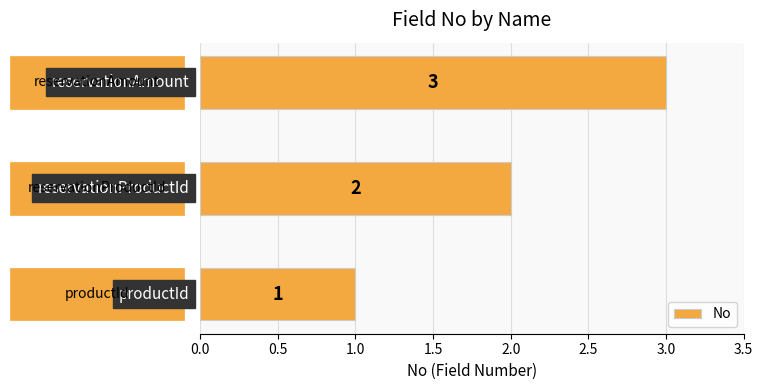

What is the greatest value displayed?

3